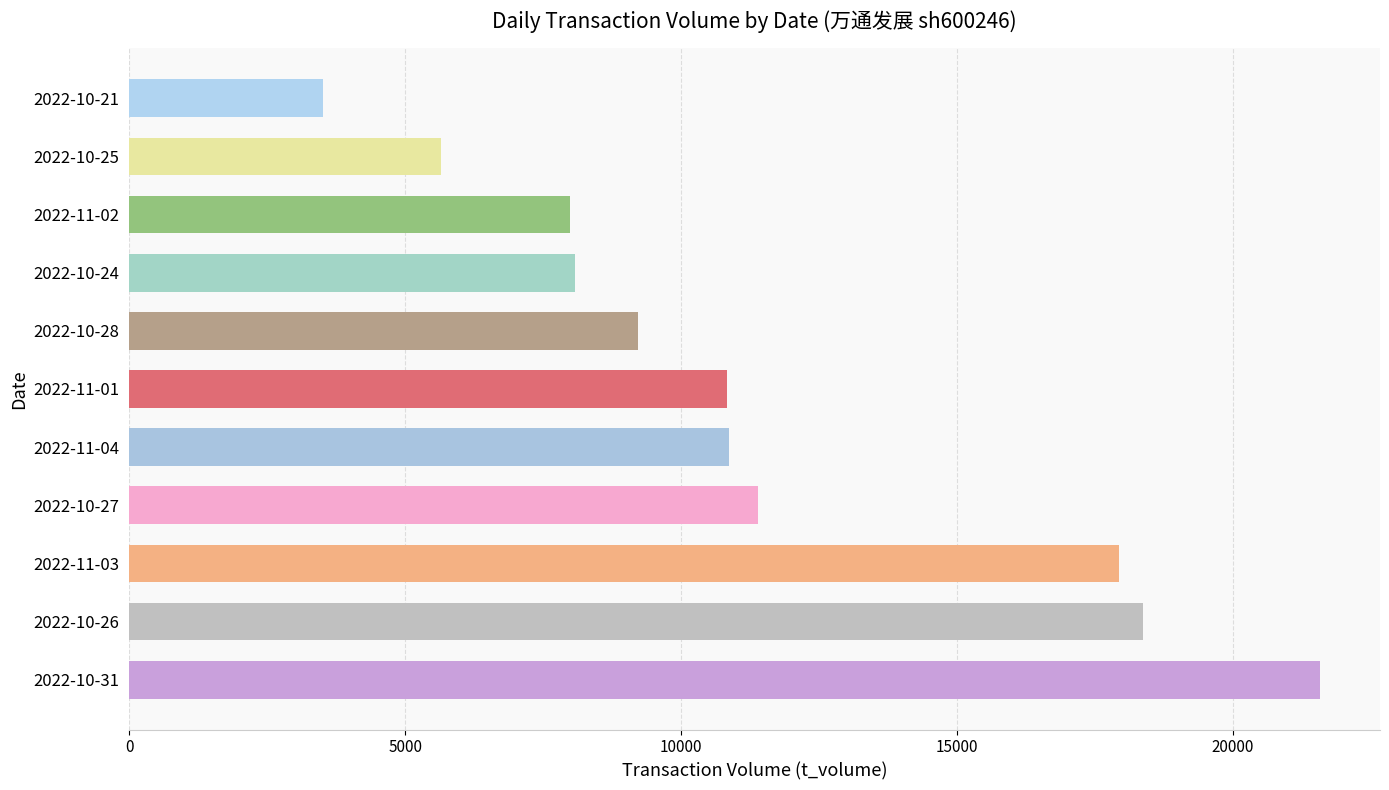

What is the change in value from 2022-10-27 to 2022-11-02?

-3408